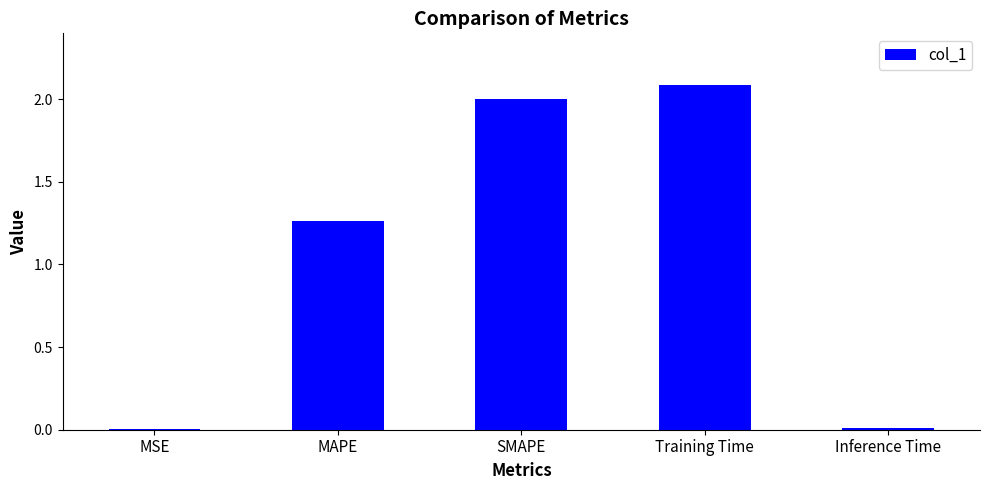

Where is the data nearest to the value 1?

MAPE